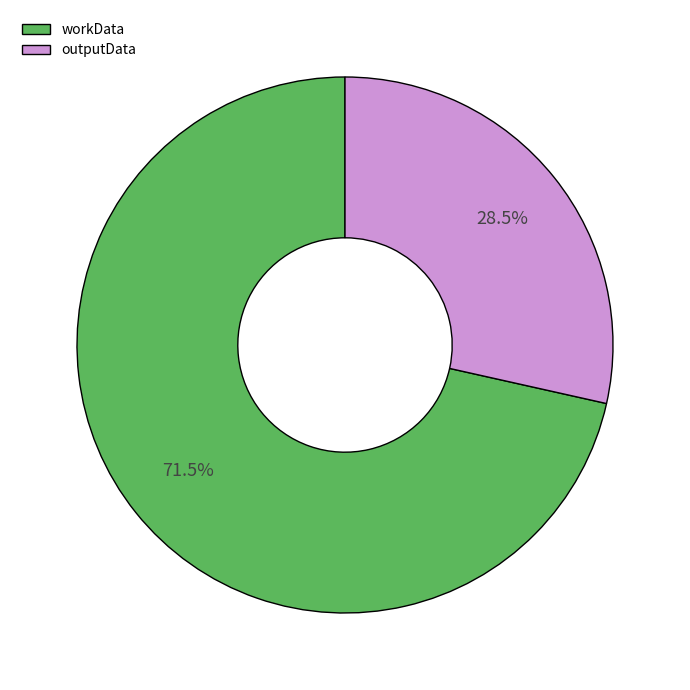

What percentage do workData and outputData together represent?

100.0%